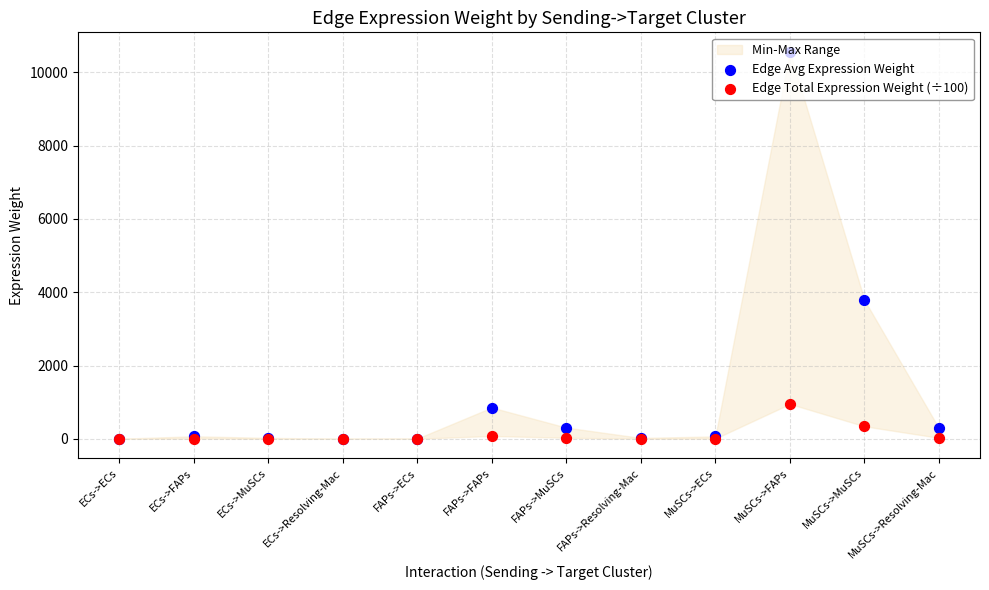

Which series reaches the maximum Y coordinate?

Edge Avg Expression Weight